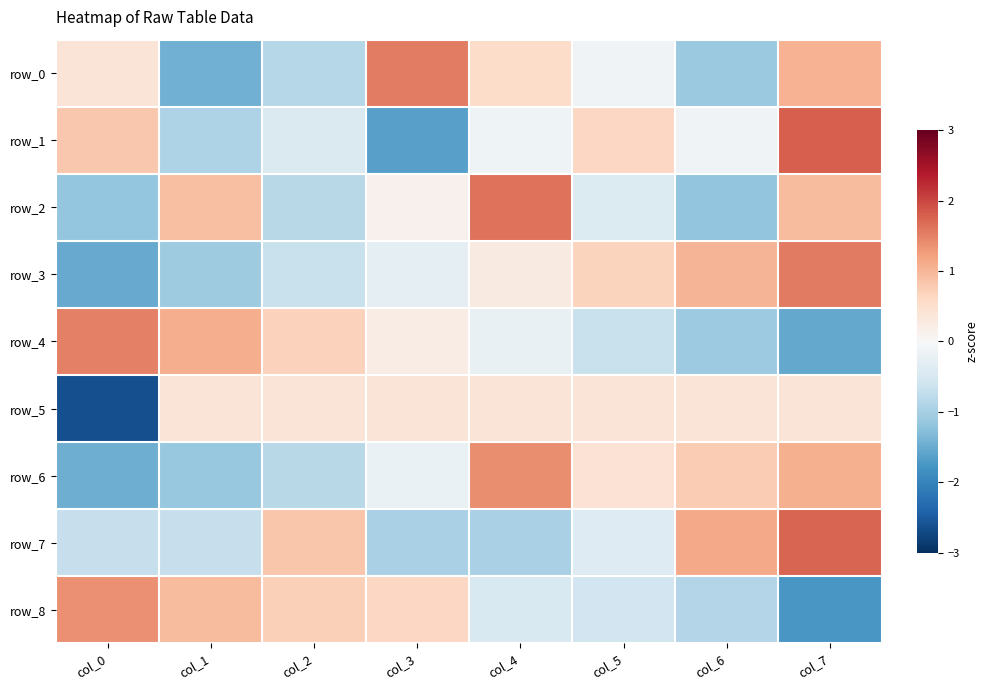

At which category is the sum across all series the highest?

col_7